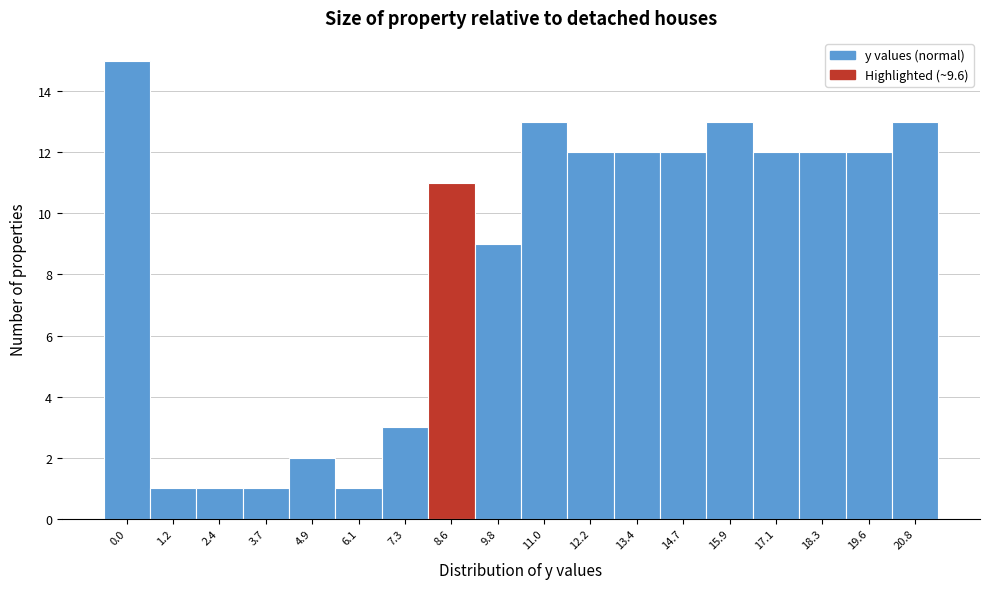

Reading left to right, transcribe all the data shown in this chart.

15	1	1	1	2	1	3	11	9	13	12	12	12	13	12	12	12	13